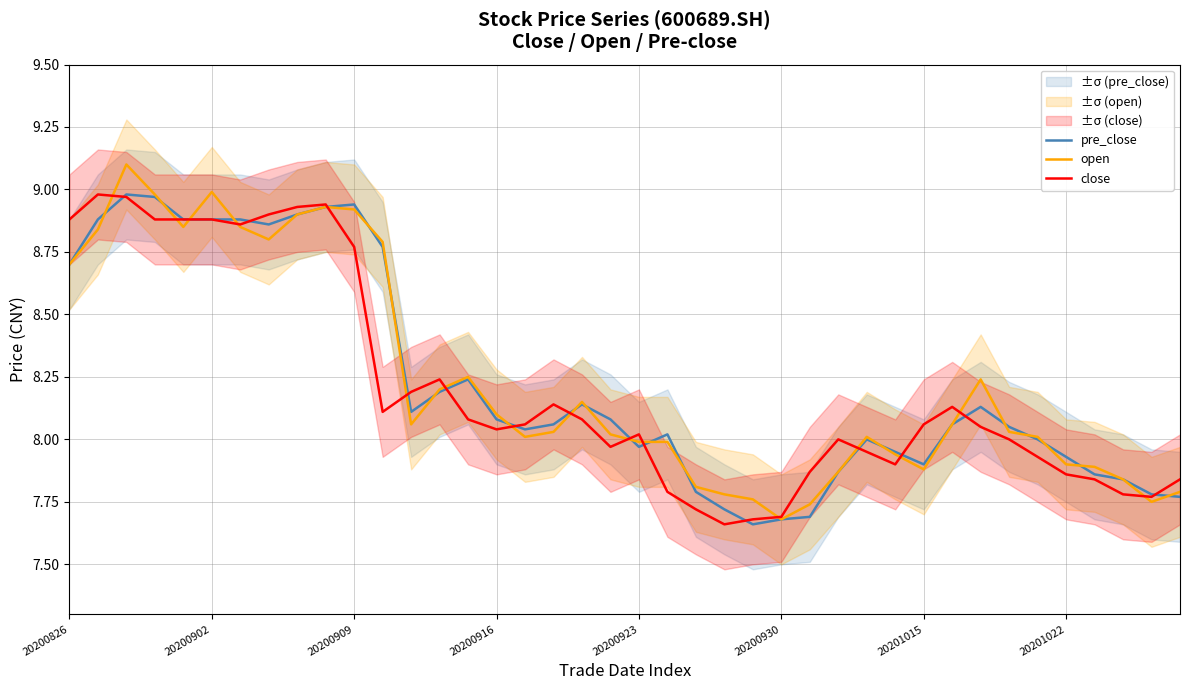

The value of pre_close at 20201015 is 5.5. True or false?

False